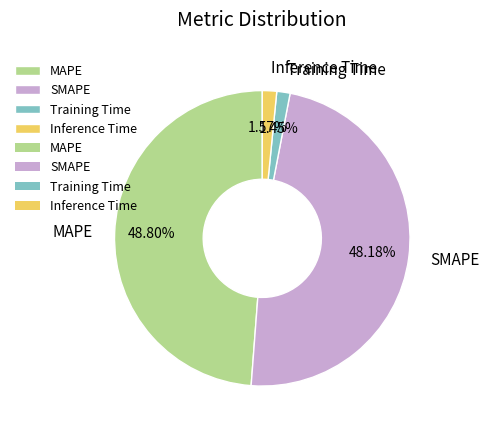

What is the total percentage of SMAPE and MAPE?

97.0%